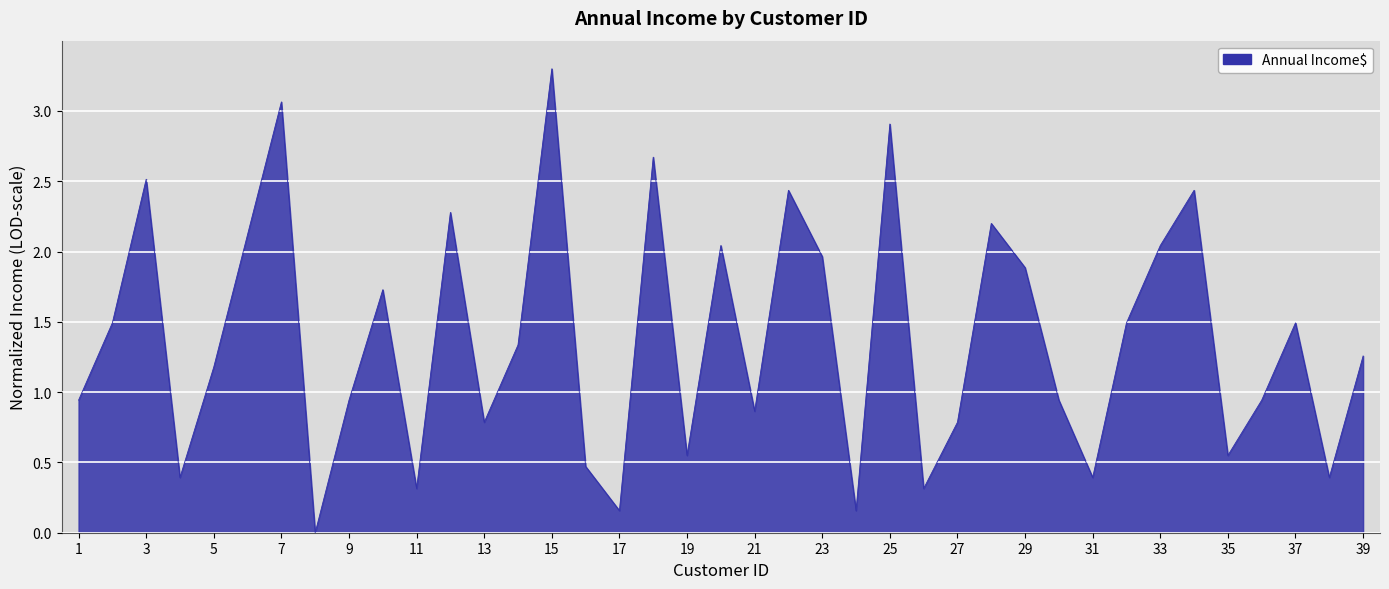

What is the maximum value shown in the chart?

3.3